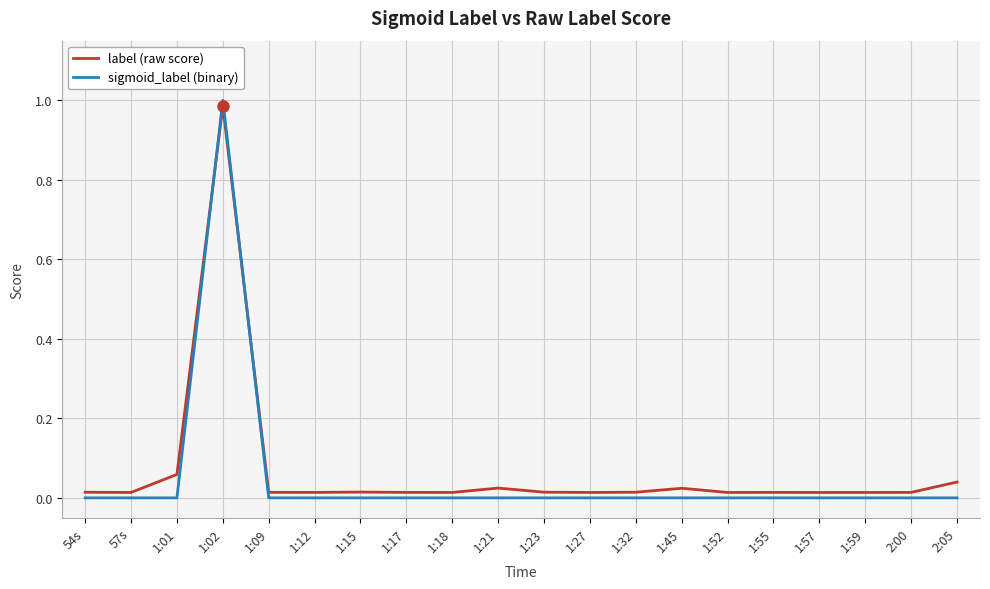

Is it true that sigmoid_label (binary) equals 0.5 at 54s?

False